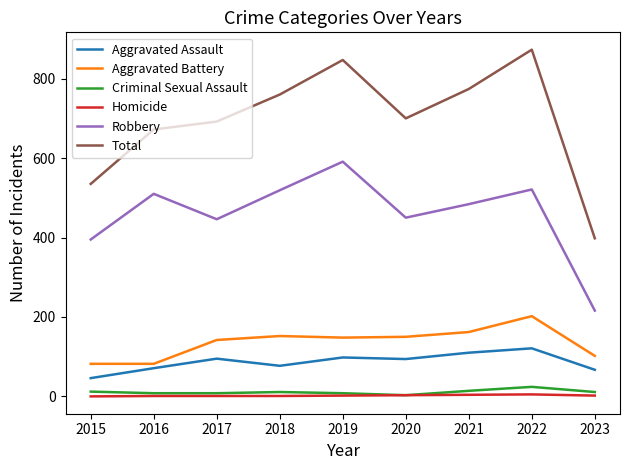

True or false: Aggravated Assault and Homicide cross at least once.

False